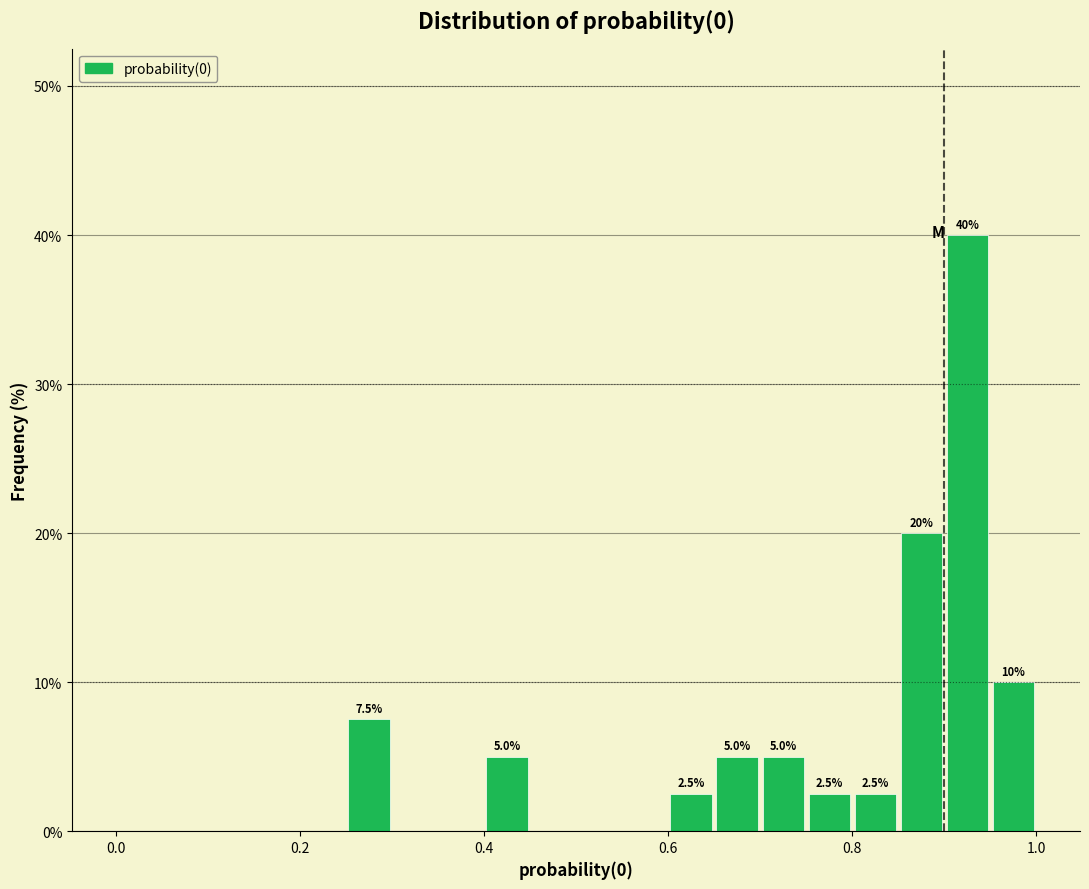

Read against the x-axis, roughly where is the centre of the tallest bar?

0.92